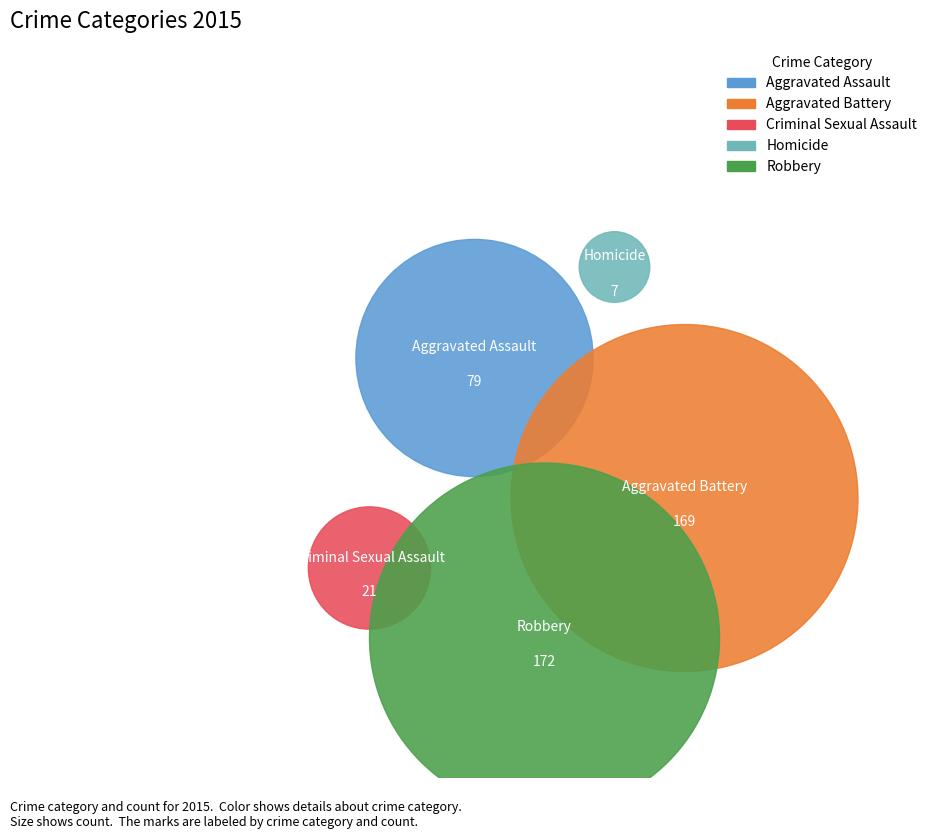

Does Aggravated Battery account for over 50% of the chart?

No